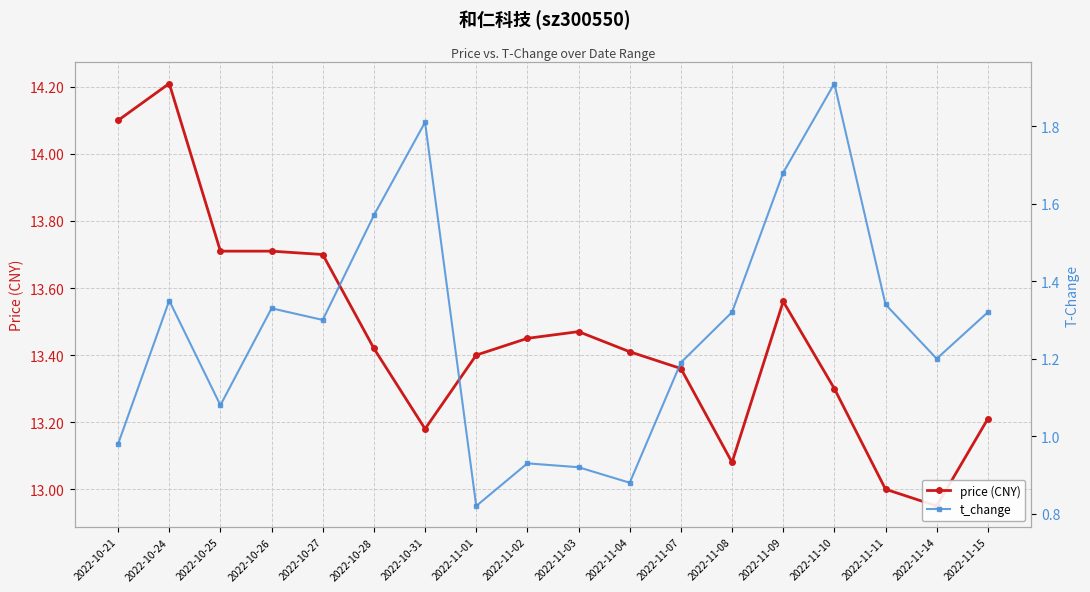

What is the label of the 14th point from the left?

2022-11-09